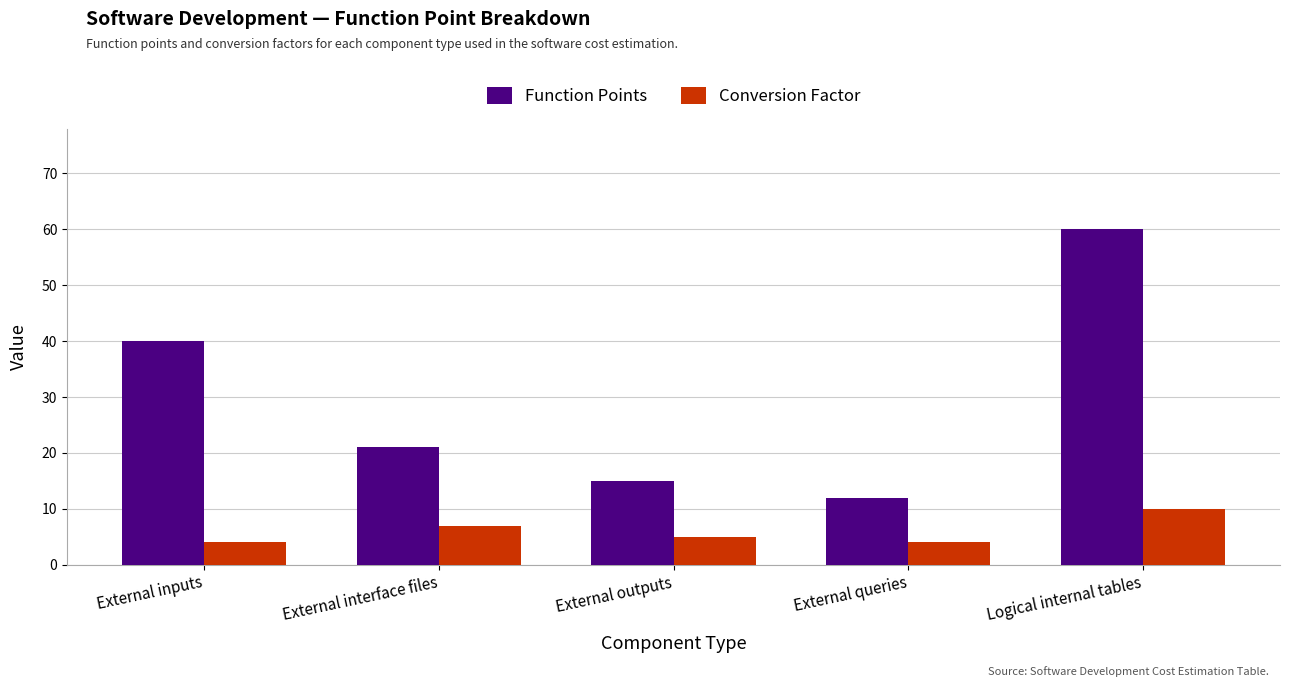

Is the value of Conversion Factor at External outputs greater than the value of Function Points at External interface files?

No